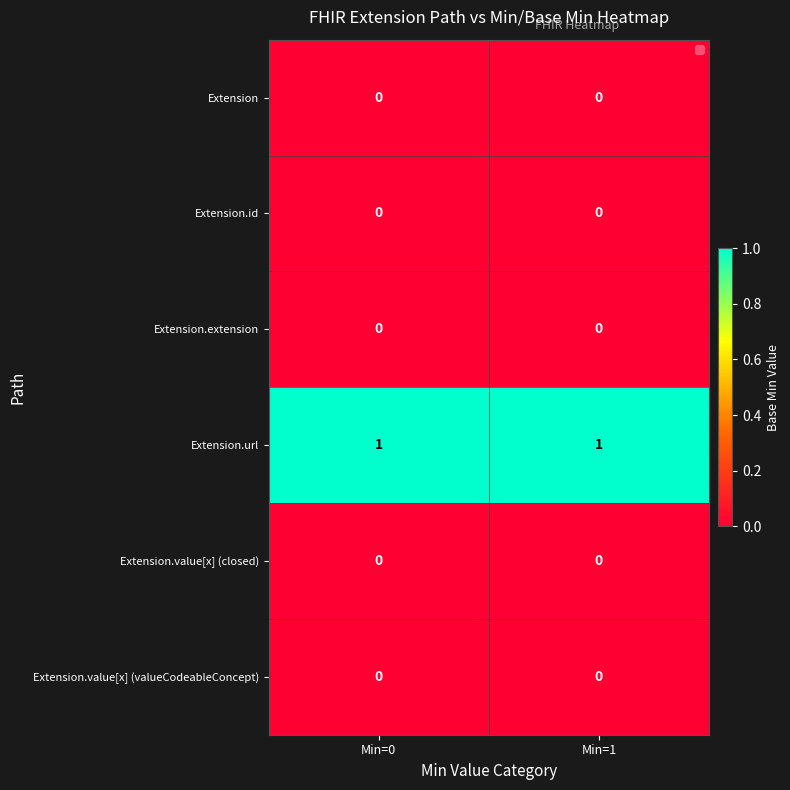

Which series has the largest total across all categories?

Extension.url